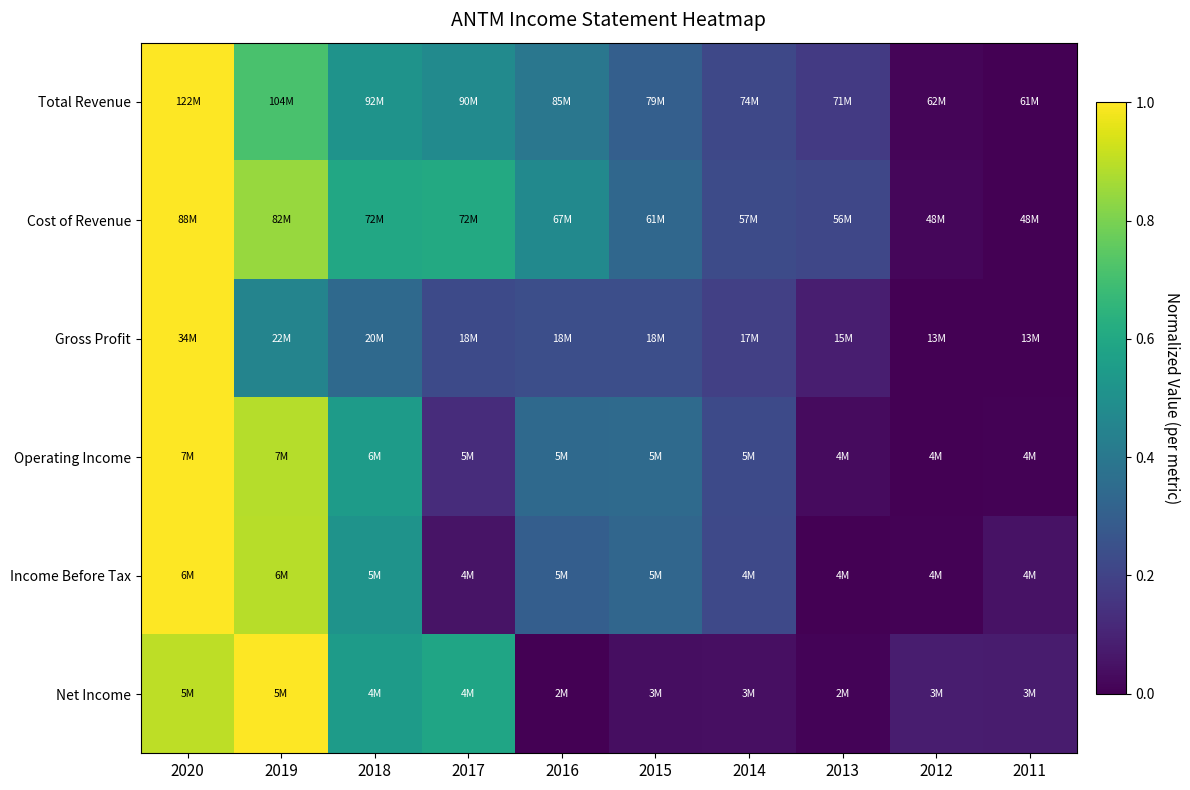

What is the total value across all series at 2016?

1.8